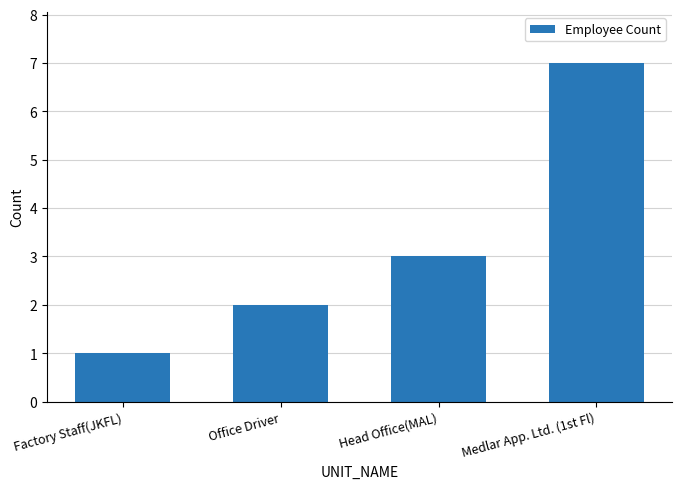

Which has a higher value, Medlar App. Ltd. (1st Fl) or Office Driver?

Medlar App. Ltd. (1st Fl)